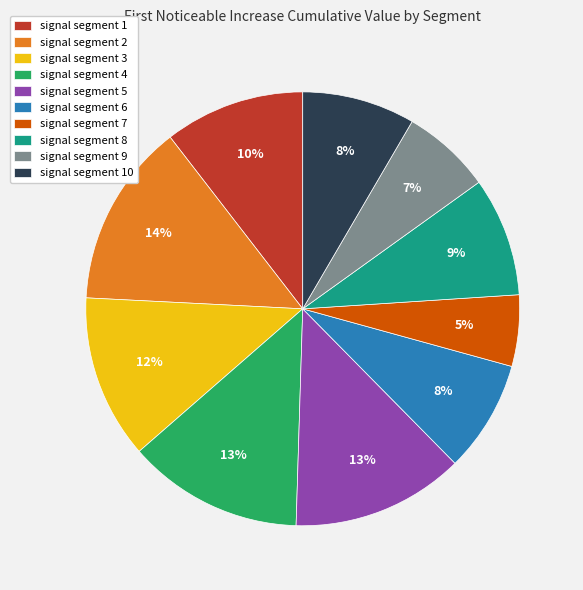

To the nearest percent, what portion does signal segment 4 represent?

13%